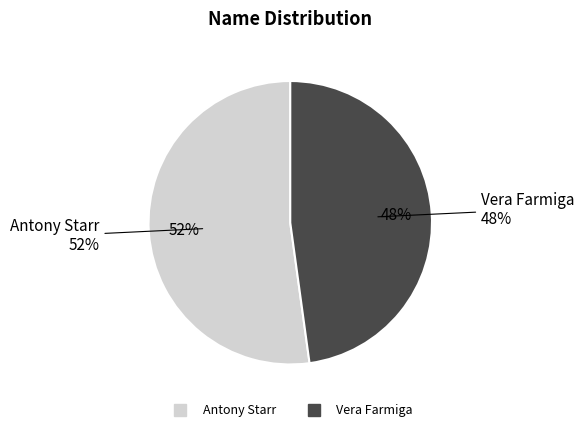

What is the majority slice?

Antony Starr